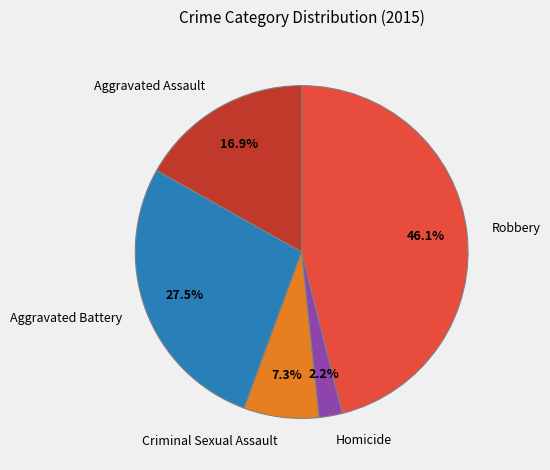

Which category has the biggest portion of the pie?

Robbery